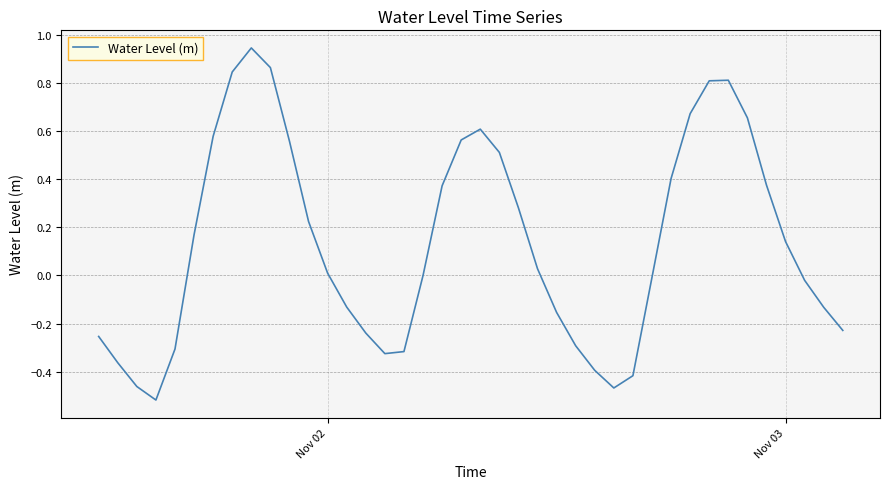

What is the difference between the maximum and minimum values?

1.5